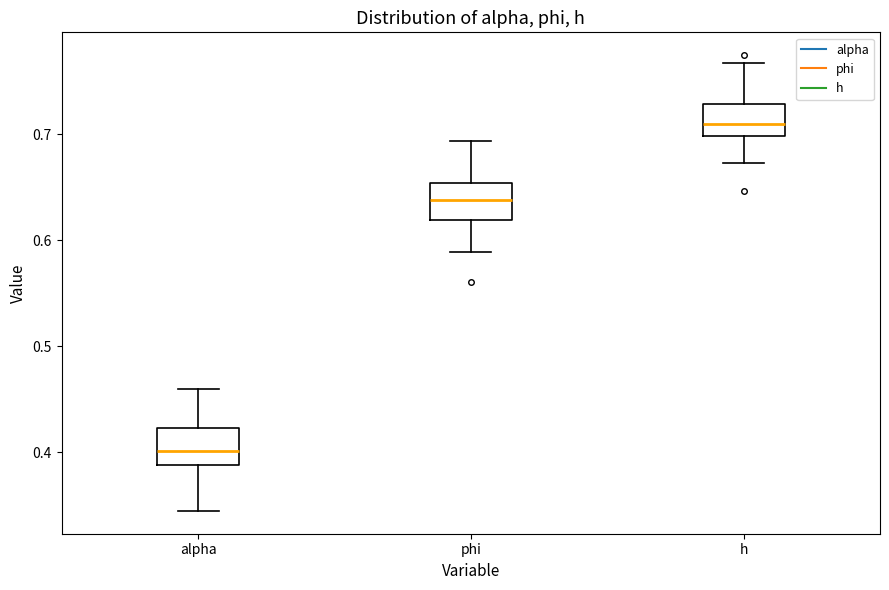

Reading left to right, transcribe this box plot: for each box, give where its median line is, the range the box spans, and where its two whiskers end, as read against the y-axis. The values are not printed on the chart, so give them approximately, as read against the axis.

alpha: median 0.40, box 0.39 to 0.42, whiskers 0.34 to 0.46
phi: median 0.64, box 0.62 to 0.65, whiskers 0.59 to 0.69
h: median 0.71, box 0.70 to 0.73, whiskers 0.67 to 0.77